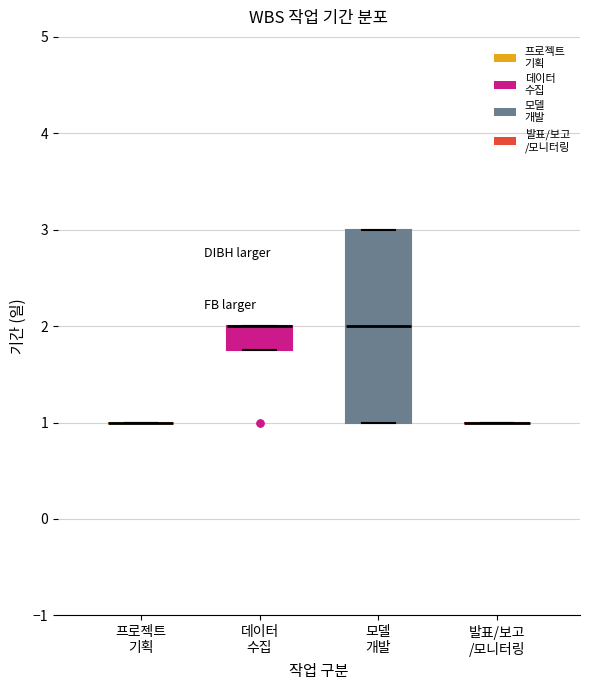

Reading left to right, transcribe this box plot: for each box, give where its median line is, the range the box spans, and where its two whiskers end, as read against the y-axis. The values are not printed on the chart, so give them approximately, as read against the axis.

프로젝트 기획: box collapsed to a line at 1.0, whiskers 1.0 to 1.0
데이터 수집: median 2.0 (drawn on the box's upper edge), box 1.8 to 2.0, whiskers 1.8 to 2.0
모델 개발: median 2.0, box 1.0 to 3.0, whiskers 1.0 to 3.0
발표/보고 /모니터링: box collapsed to a line at 1.0, whiskers 1.0 to 1.0